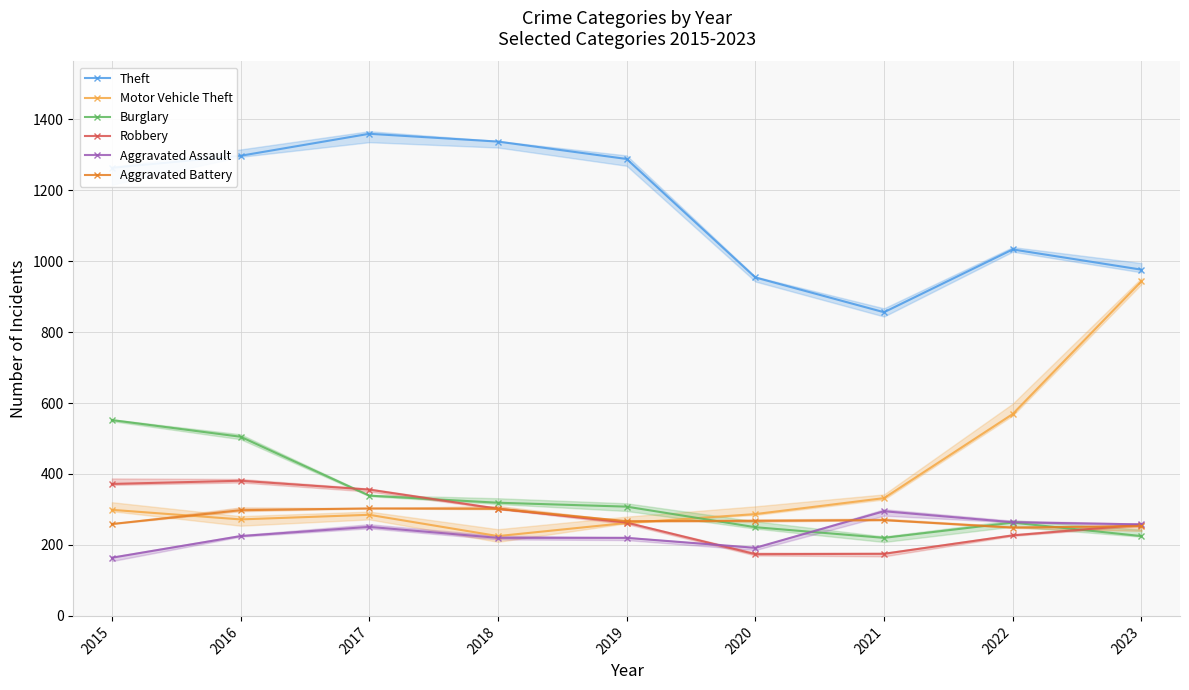

Which has a higher value, 2015 or 2023?

2015